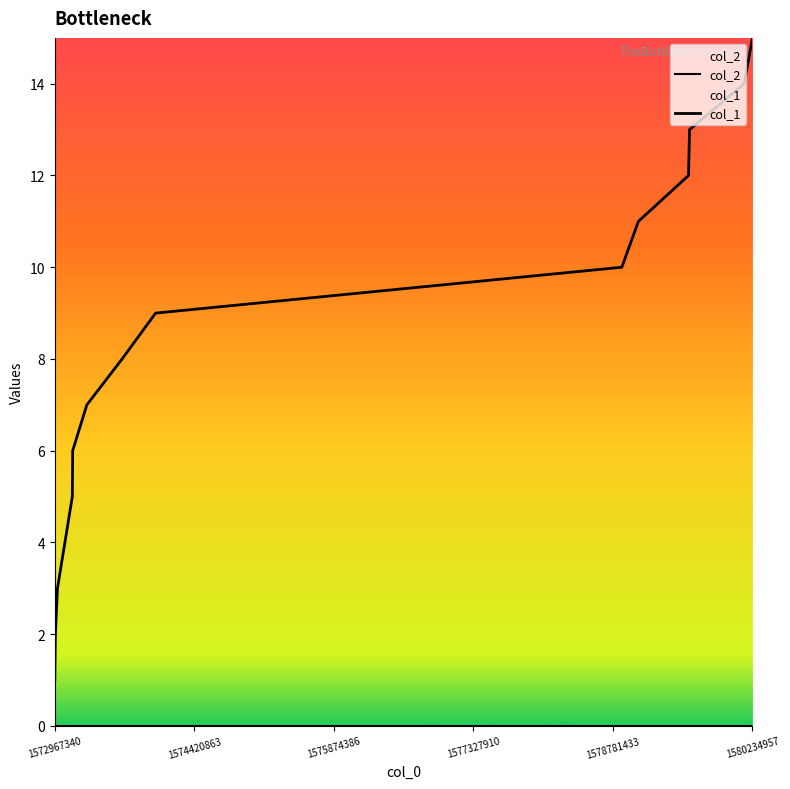

Count the number of categories in the chart.

14